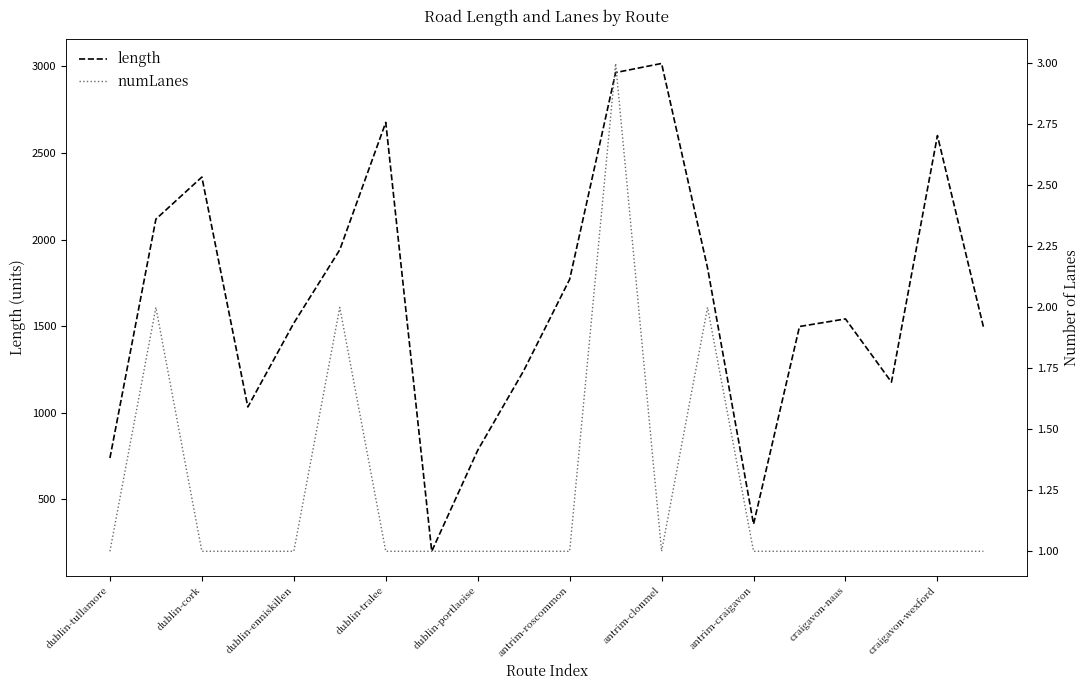

Which series has the largest total across all categories?

length